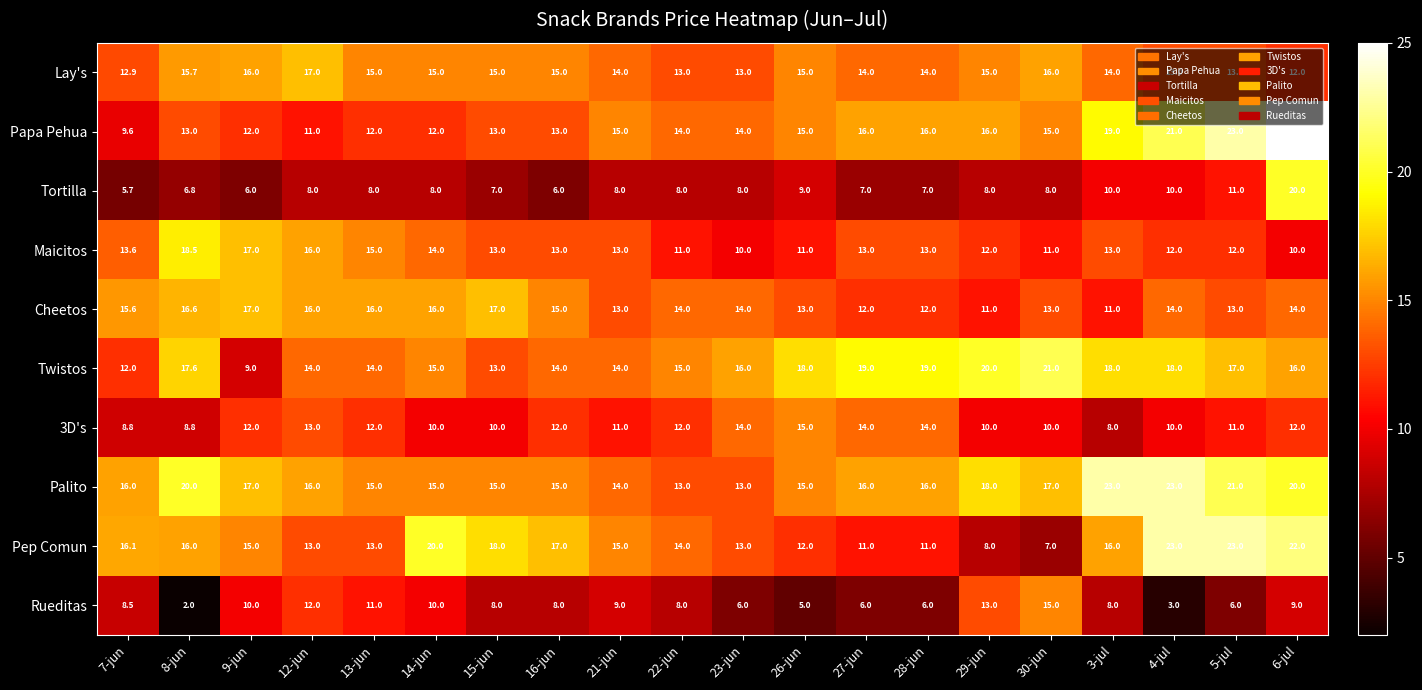

How many series are shown in this chart?

10